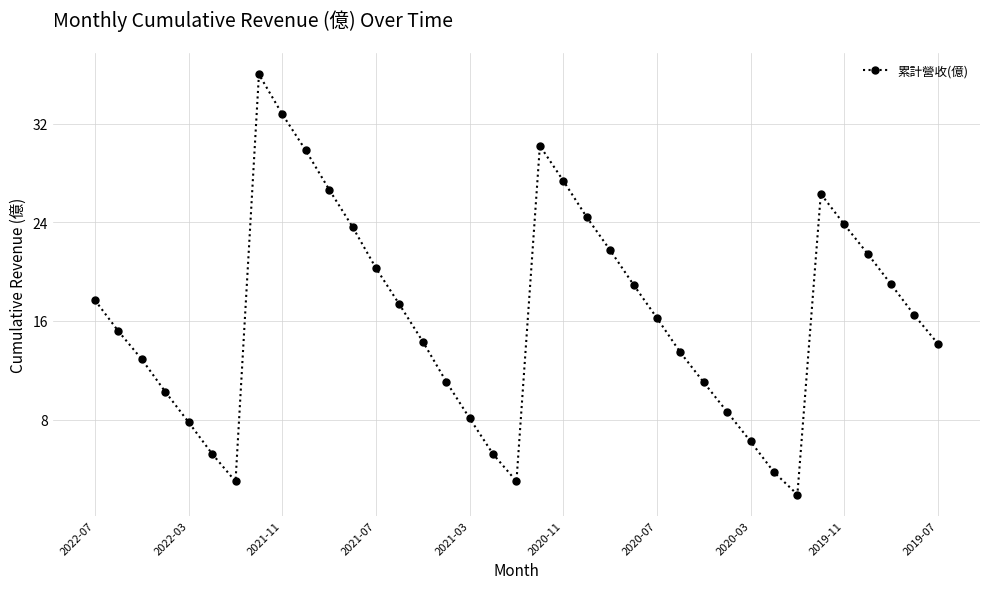

How many interior local peaks (higher than both neighbors) does the data have?

3